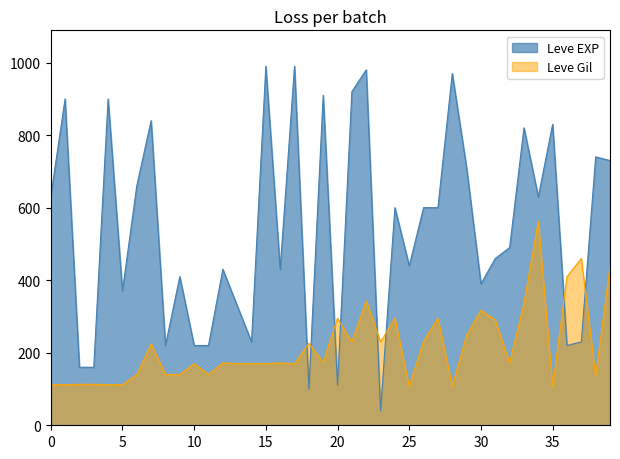

What are all the series names shown in the legend?

Leve EXP, Leve Gil